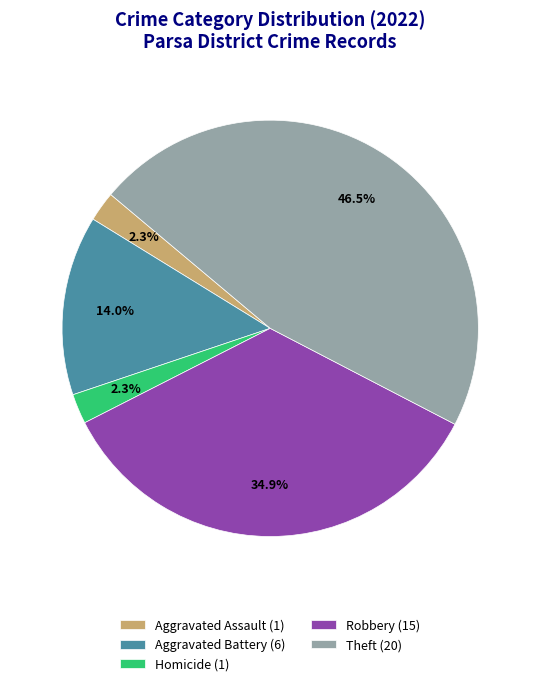

Between Aggravated Battery (6) and Theft (20), which is larger?

Theft (20)